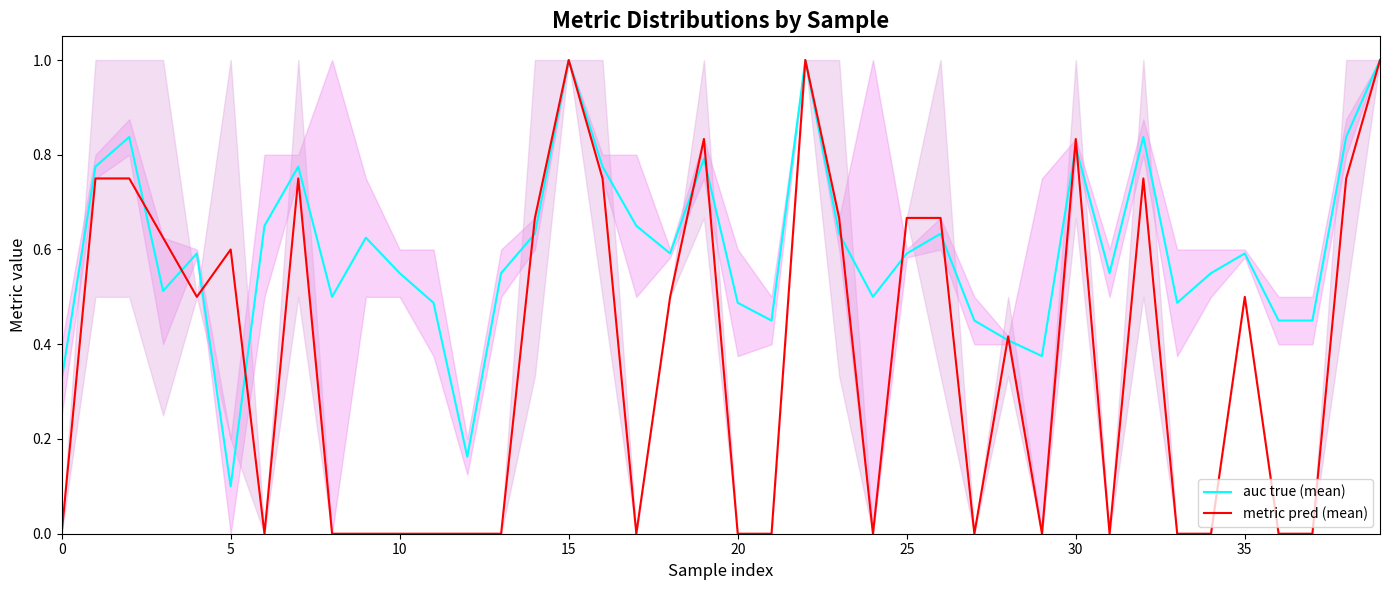

What is the maximum value for auc true (mean)?

1.0